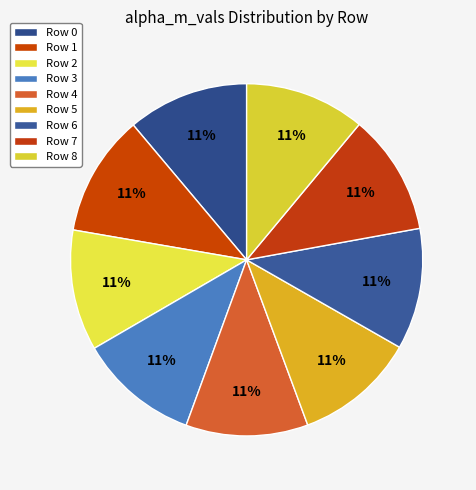

Is there a majority slice in this chart?

No